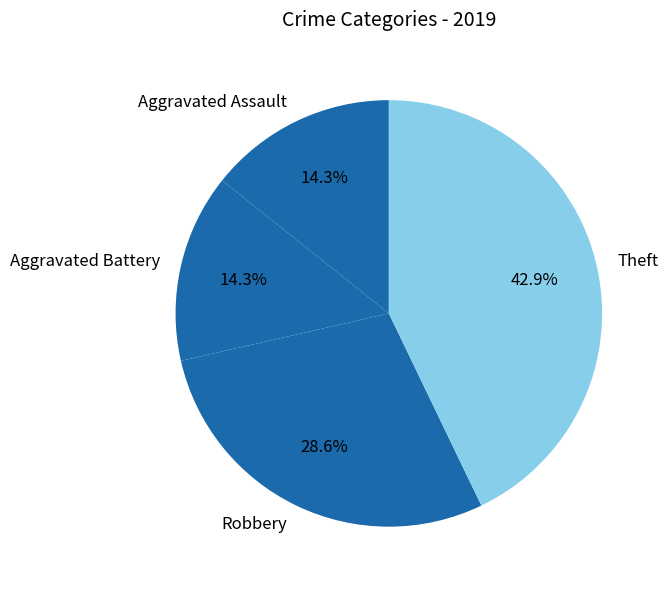

Which slice is the largest?

Theft